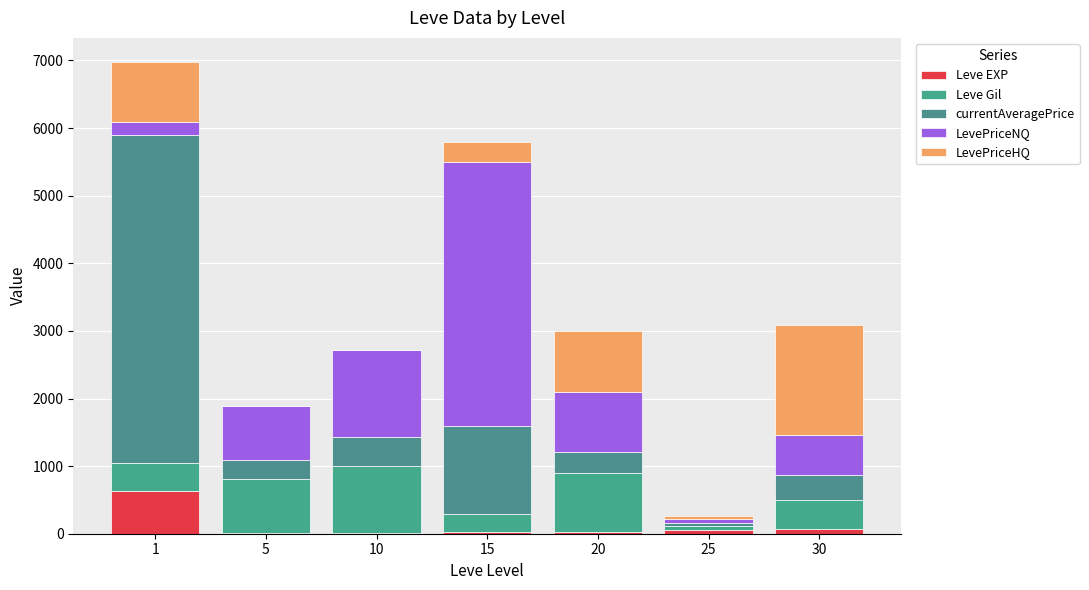

How many data points does each series have?

7